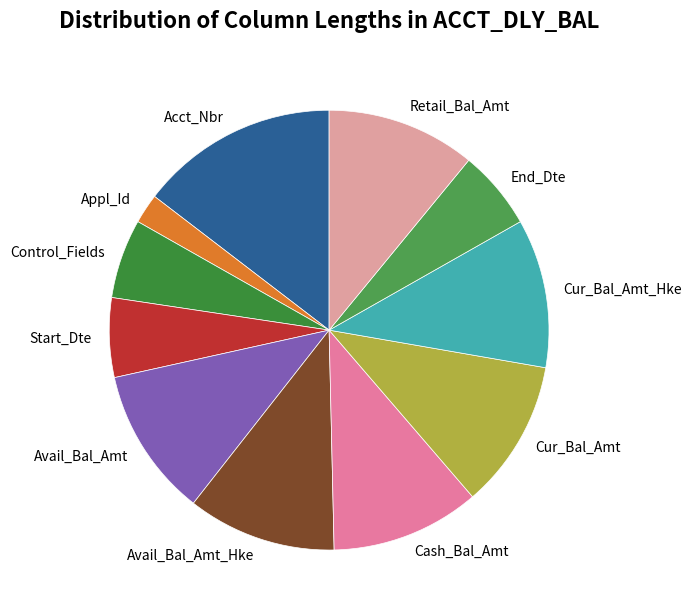

Combined, do Avail_Bal_Amt_Hke and Cash_Bal_Amt account for over 50%?

No